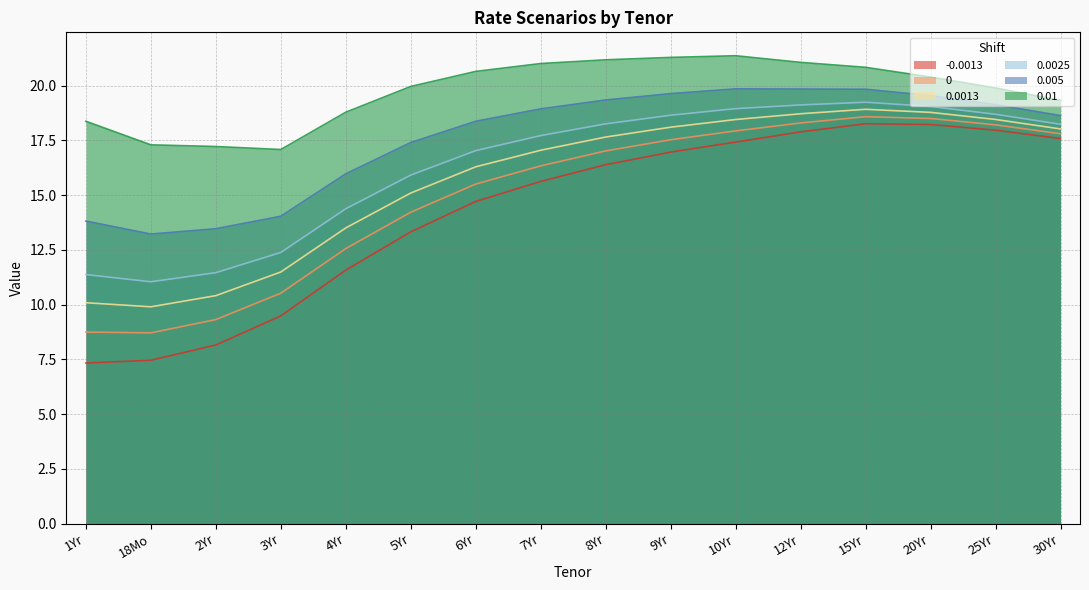

What is the label of the 13th point from the left?

15Yr